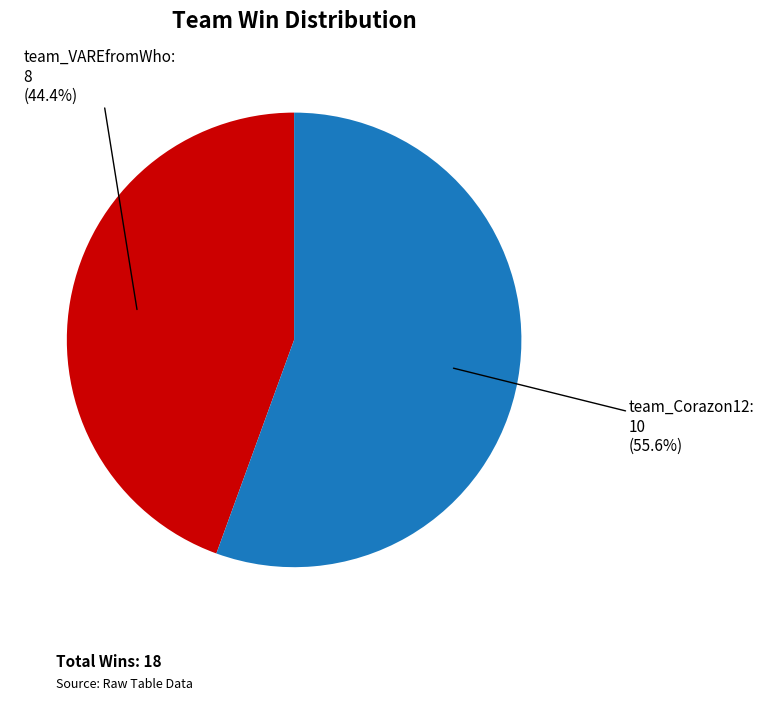

Is there a majority slice in this chart?

Yes